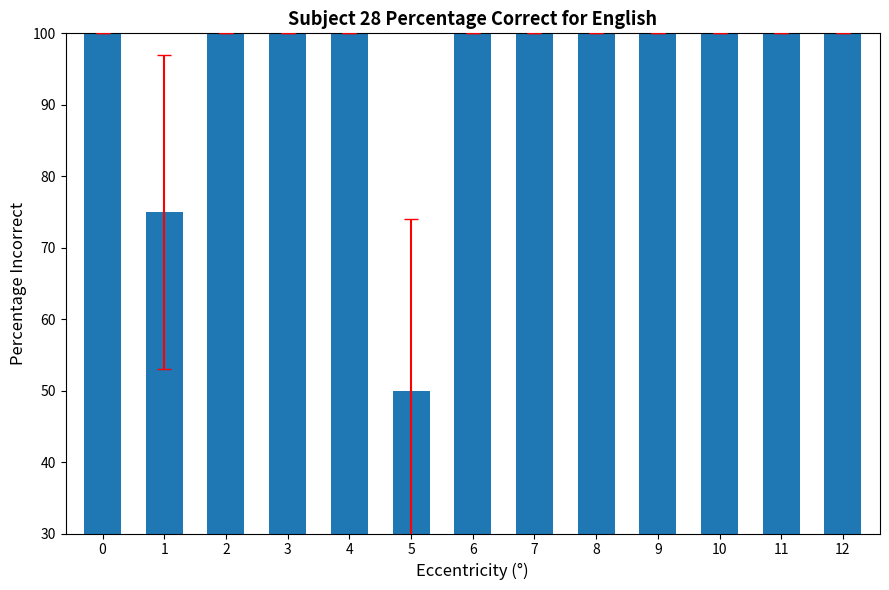

How many bars are there in total?

13